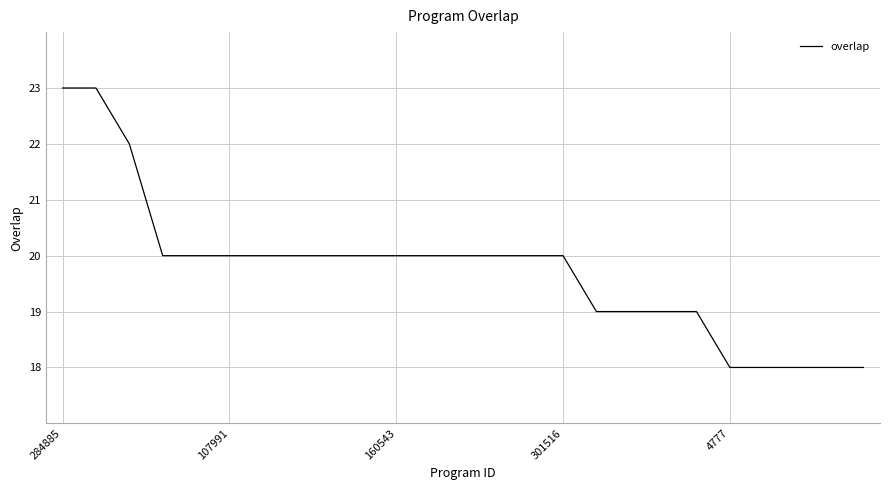

Count the number of categories in the chart.

25